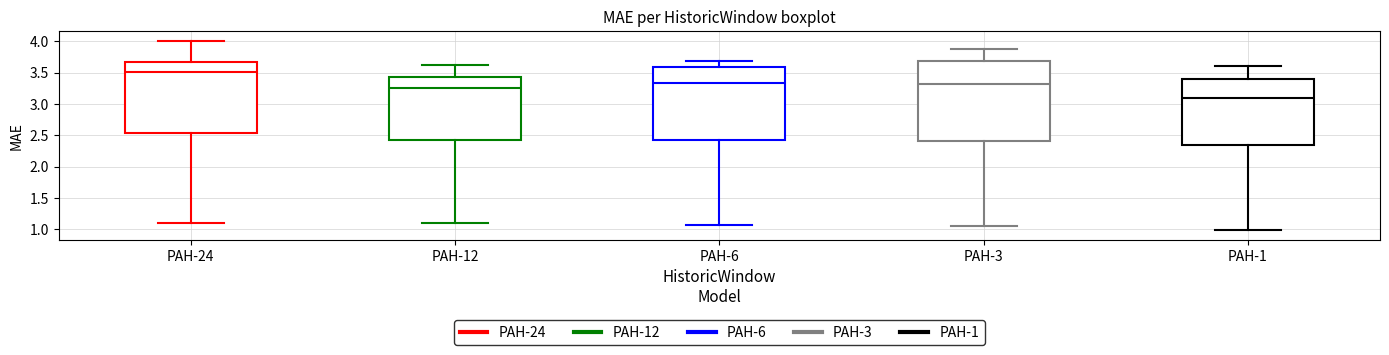

Reading left to right, transcribe this box plot: for each box, give where its median line is, the range the box spans, and where its two whiskers end, as read against the y-axis. The values are not printed on the chart, so give them approximately, as read against the axis.

PAH-24: median 3.50, box 2.55 to 3.65, whiskers 1.10 to 4.00
PAH-12: median 3.25, box 2.45 to 3.45, whiskers 1.10 to 3.65
PAH-6: median 3.35, box 2.40 to 3.60, whiskers 1.05 to 3.70
PAH-3: median 3.30, box 2.40 to 3.70, whiskers 1.05 to 3.85
PAH-1: median 3.10, box 2.35 to 3.40, whiskers 1.00 to 3.60